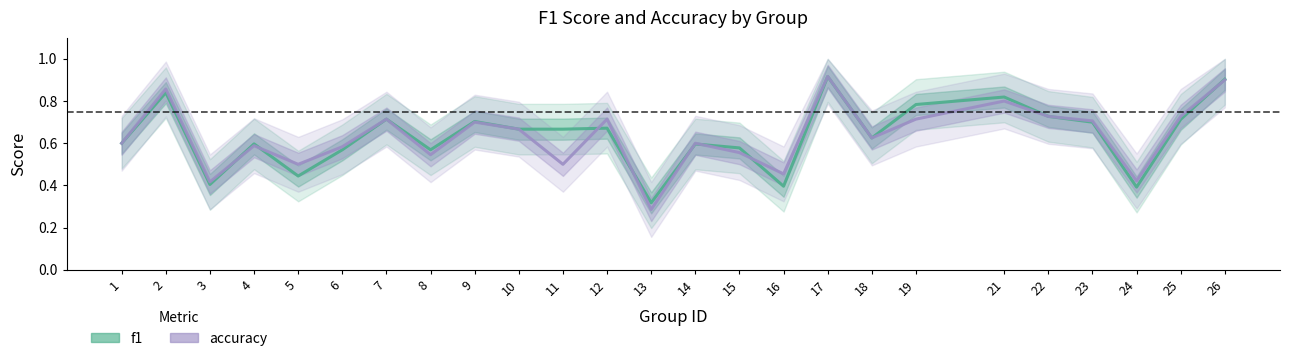

Which series has the largest total across all categories?

f1